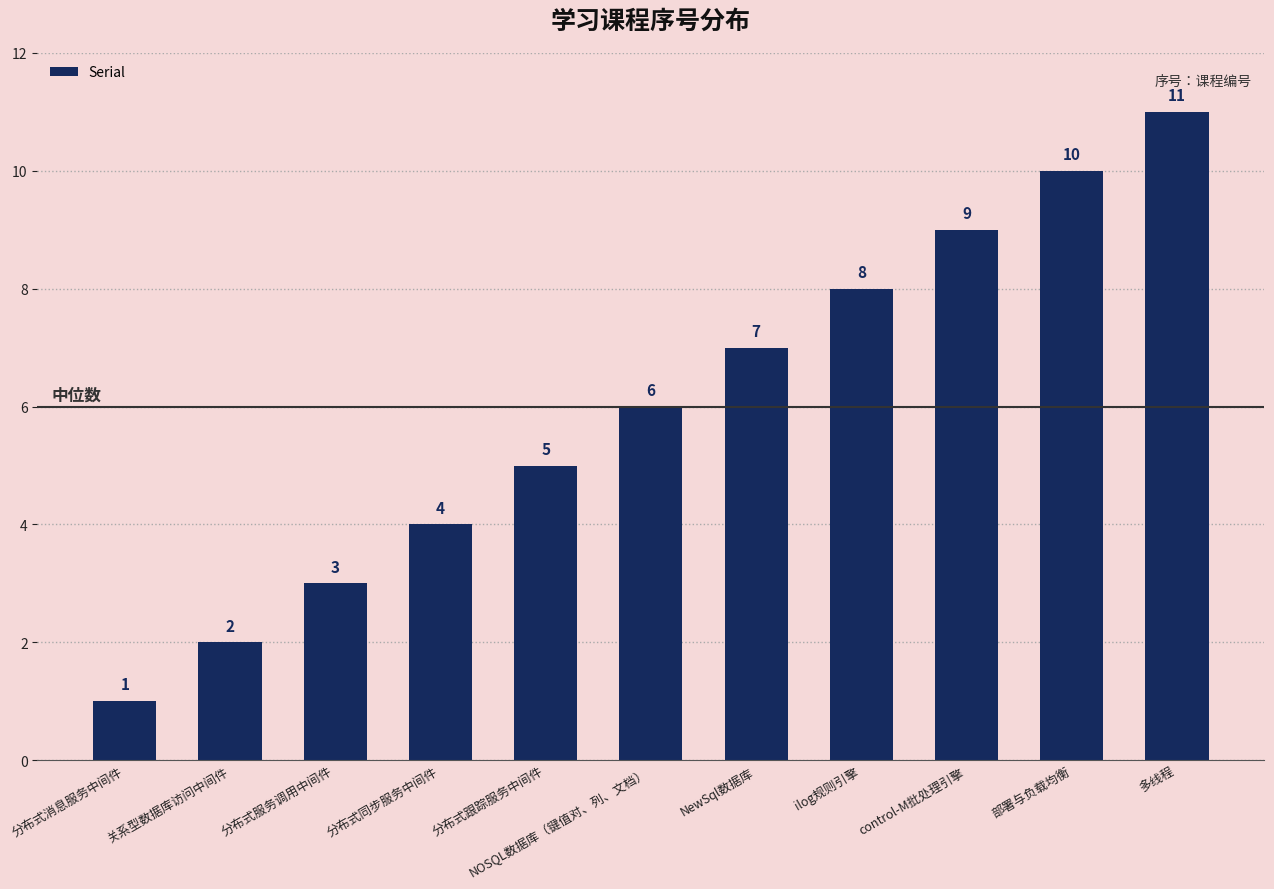

Rank the categories by value from highest to lowest.

多线程, 部署与负载均衡, control-M批处理引擎, ilog规则引擎, NewSql数据库, NOSQL数据库（键值对、列、文档）, 分布式跟踪服务中间件, 分布式同步服务中间件, 分布式服务调用中间件, 关系型数据库访问中间件, 分布式消息服务中间件